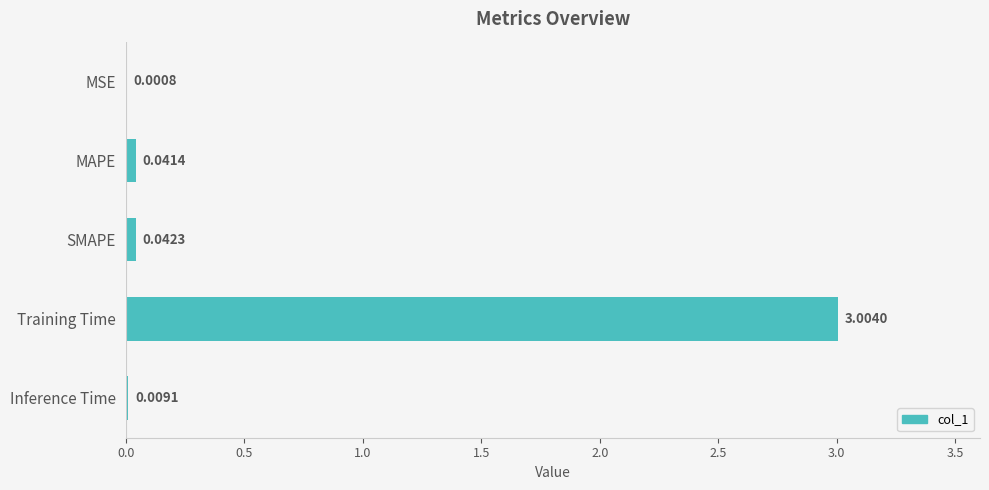

Count the number of categories in the chart.

5